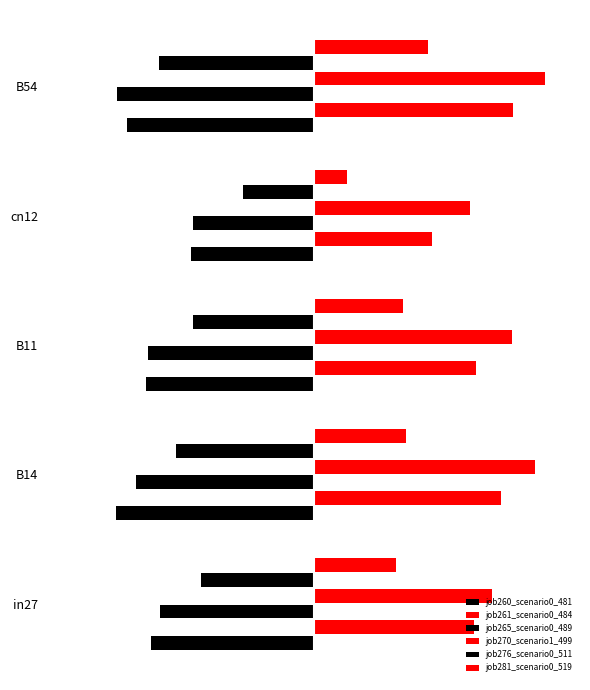

What is the maximum value for job265_scenario0_489?

-0.4